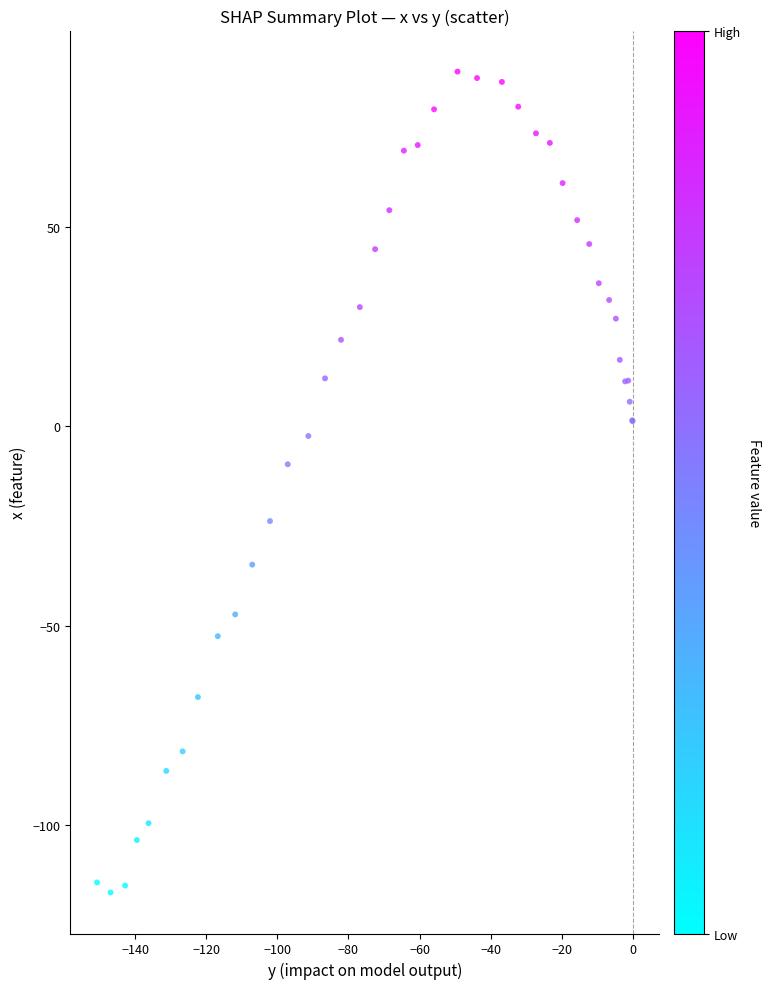

What Y value in the scatter plot is closest to -14?

-9.6